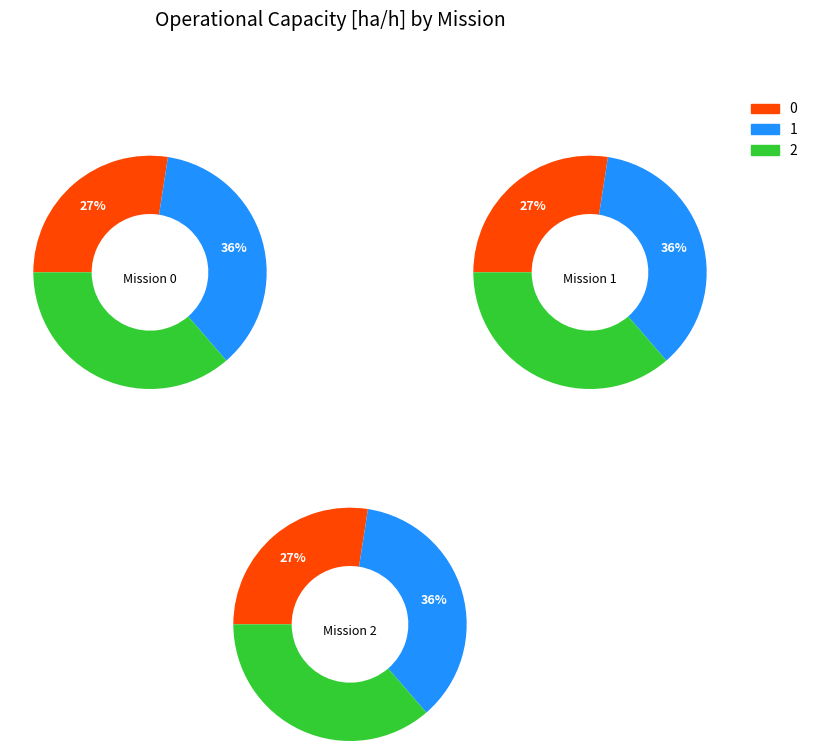

To the nearest percent, what is the combined percentage of 0 and 2?

64%